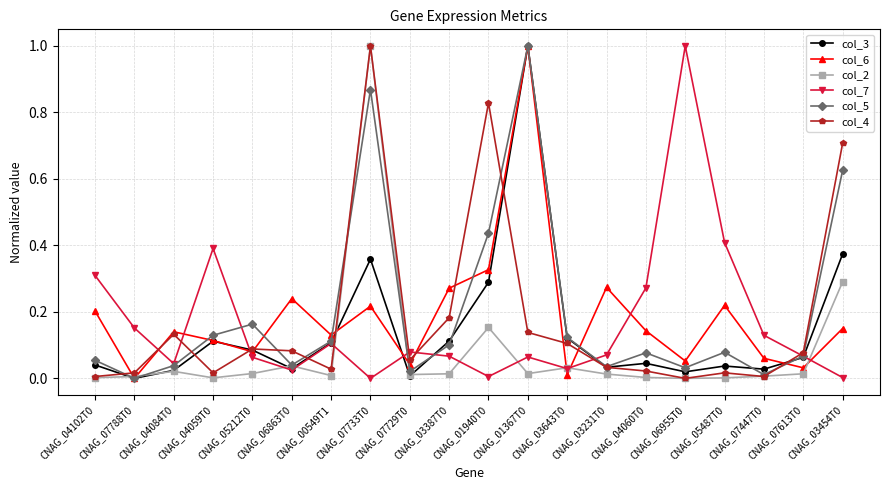

What is the maximum value shown in the chart?

1.0